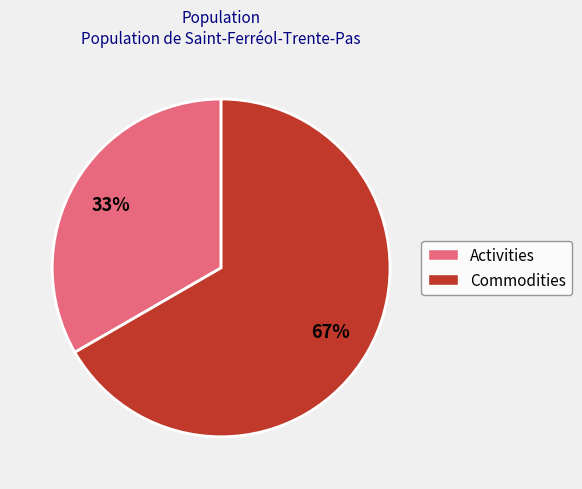

Is it true that Commodities is 60% of the pie?

False